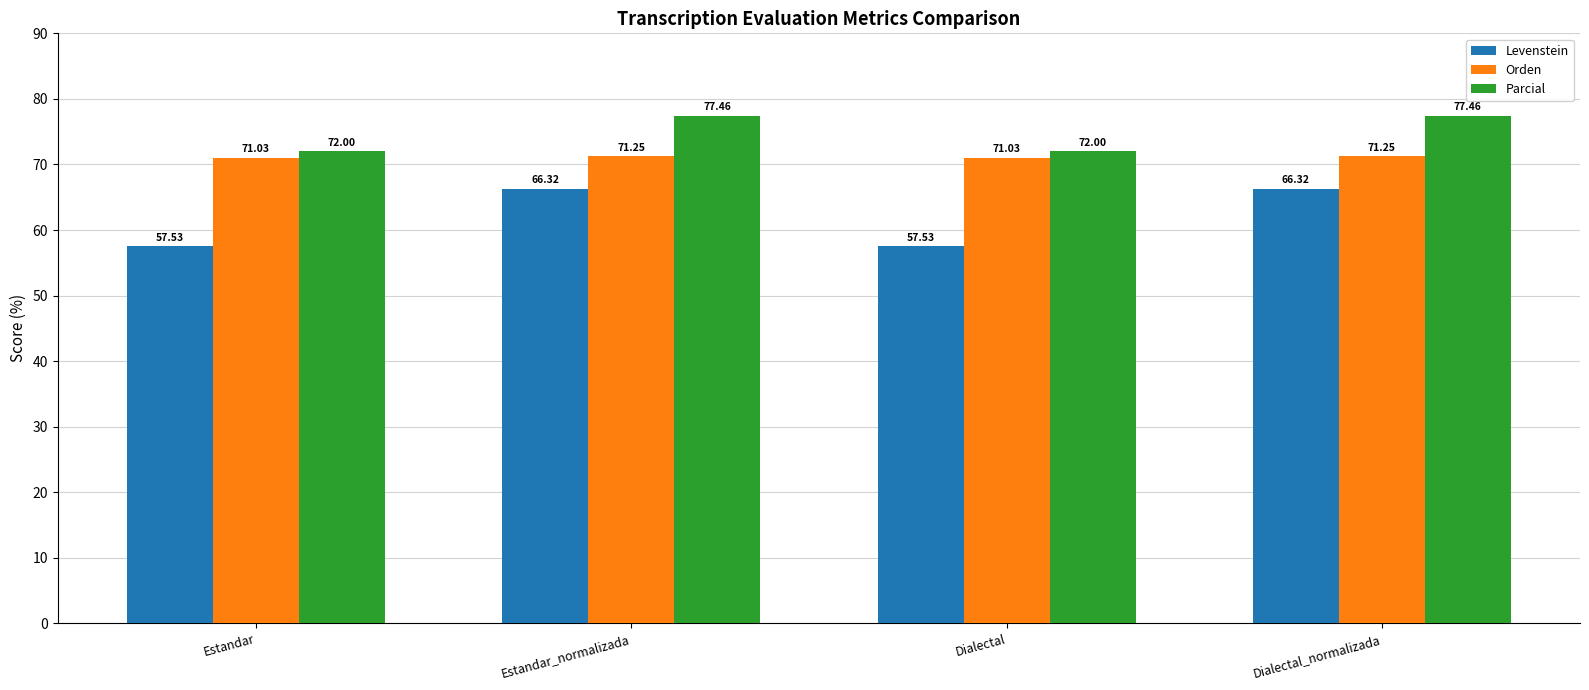

What value does the Parcial series have at Estandar?

72.0